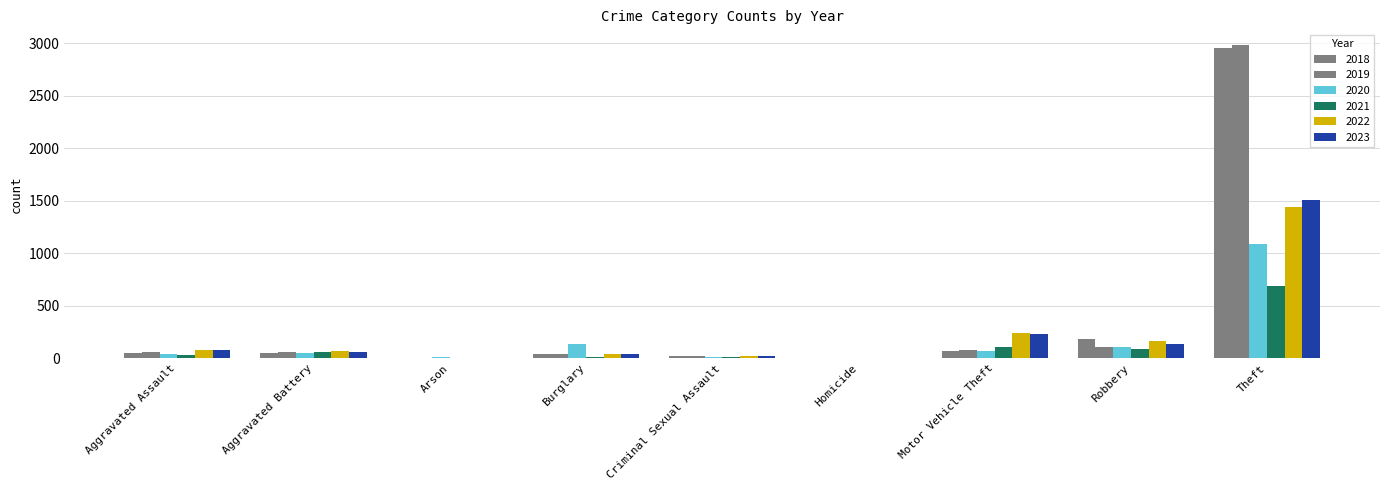

How many groups of bars are there?

9